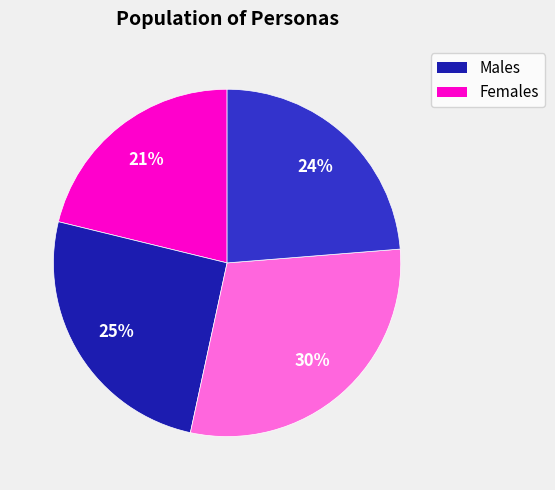

To the nearest percent, what is the average slice percentage?

25%